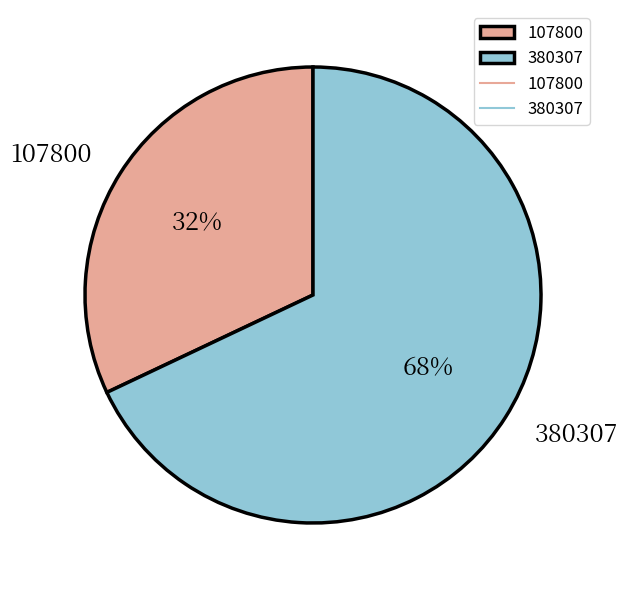

Which slice is the largest?

380307